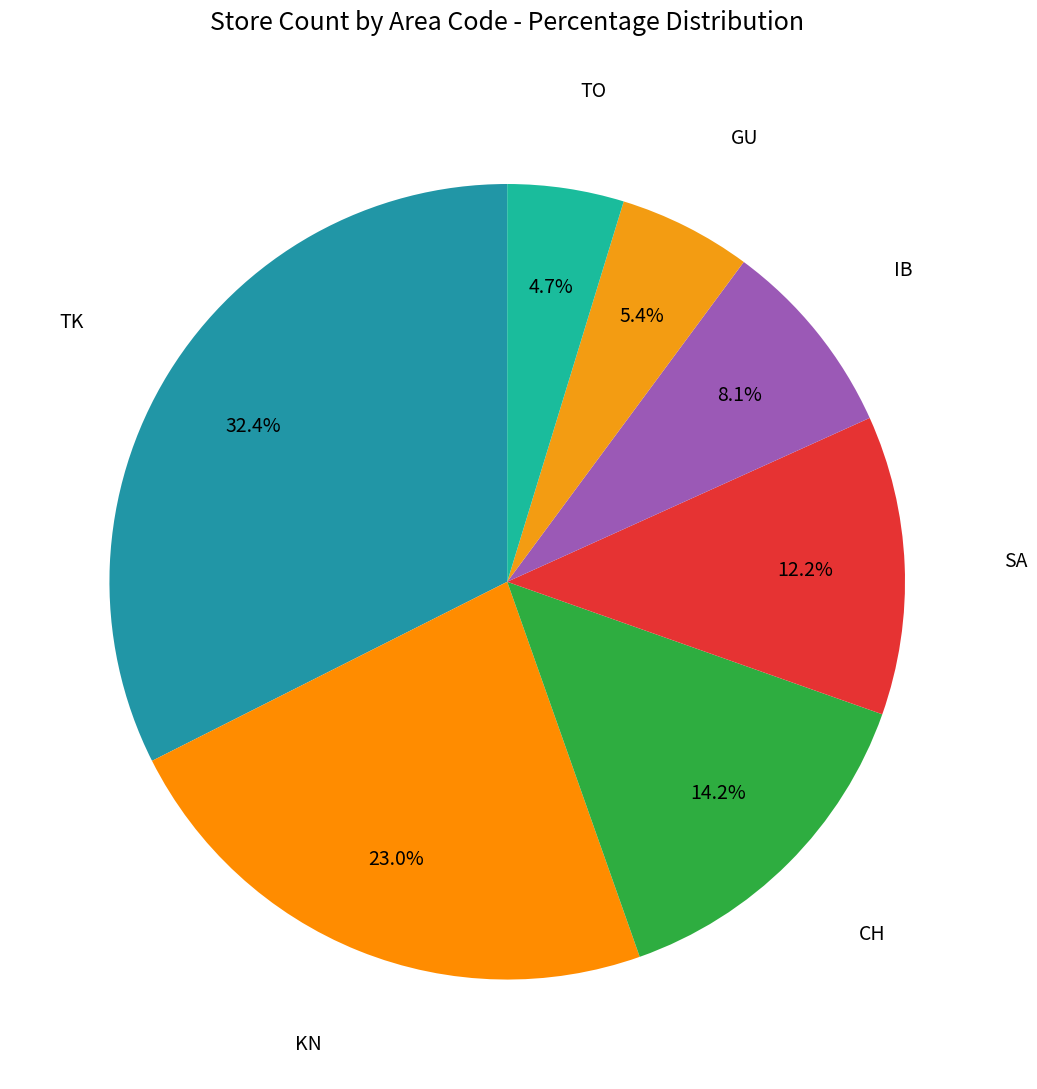

Count the number of slices in the pie.

7